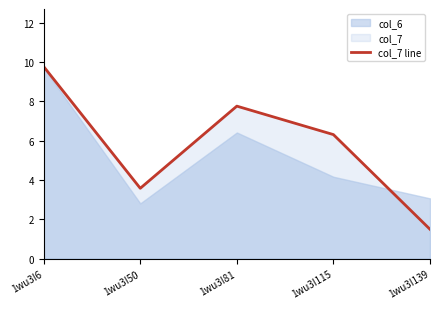

What is the value of the 2nd point from the left?

3.6